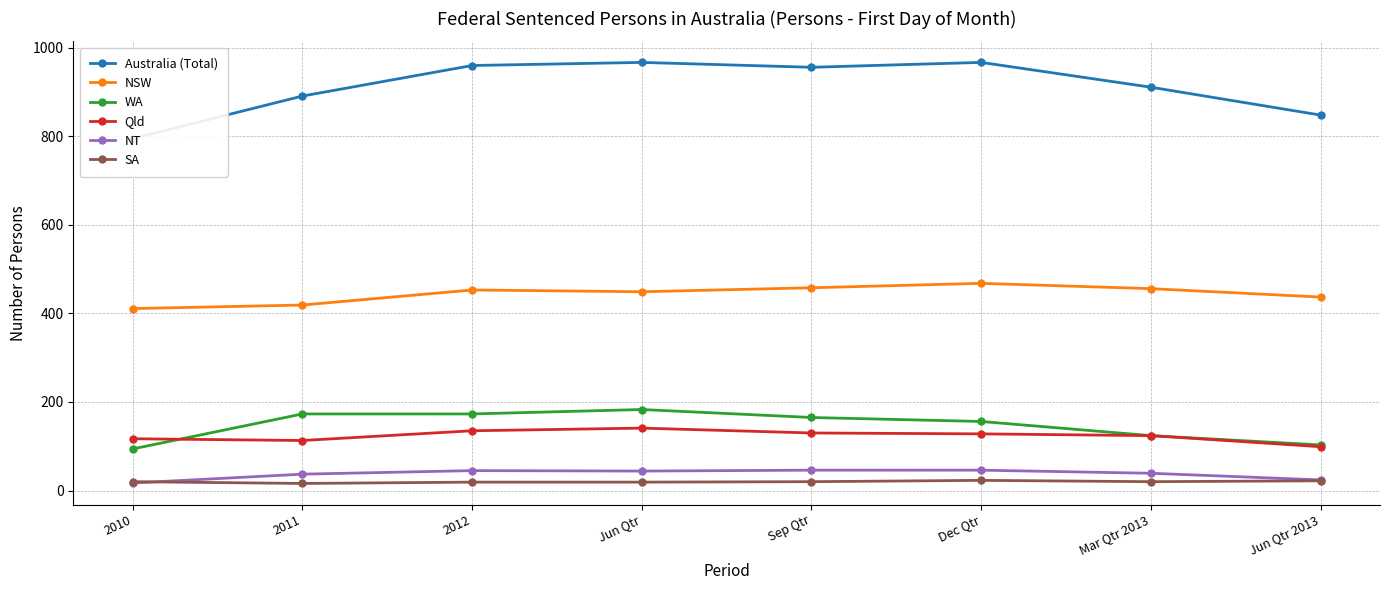

Reading right to left, what are all the values shown in this chart?

Australia (Total): Jun Qtr 2013=848	Mar Qtr 2013=911	Dec Qtr=967	Sep Qtr=956	Jun Qtr=967	2012=960	2011=891	2010=795
NSW: Jun Qtr 2013=437	Mar Qtr 2013=456	Dec Qtr=468	Sep Qtr=458	Jun Qtr=449	2012=453	2011=419	2010=411
WA: Jun Qtr 2013=103	Mar Qtr 2013=124	Dec Qtr=156	Sep Qtr=165	Jun Qtr=183	2012=173	2011=173	2010=94
Qld: Jun Qtr 2013=99	Mar Qtr 2013=124	Dec Qtr=128	Sep Qtr=130	Jun Qtr=141	2012=135	2011=113	2010=117
NT: Jun Qtr 2013=24	Mar Qtr 2013=39	Dec Qtr=46	Sep Qtr=46	Jun Qtr=44	2012=45	2011=37	2010=17
SA: Jun Qtr 2013=22	Mar Qtr 2013=20	Dec Qtr=23	Sep Qtr=20	Jun Qtr=19	2012=19	2011=16	2010=20